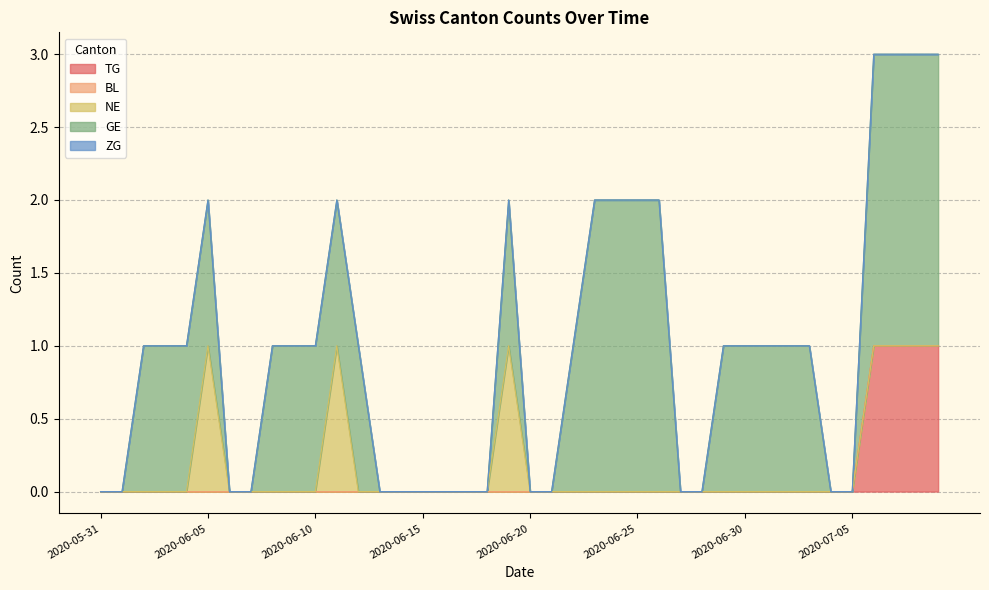

What is the sum of all NE values?

3